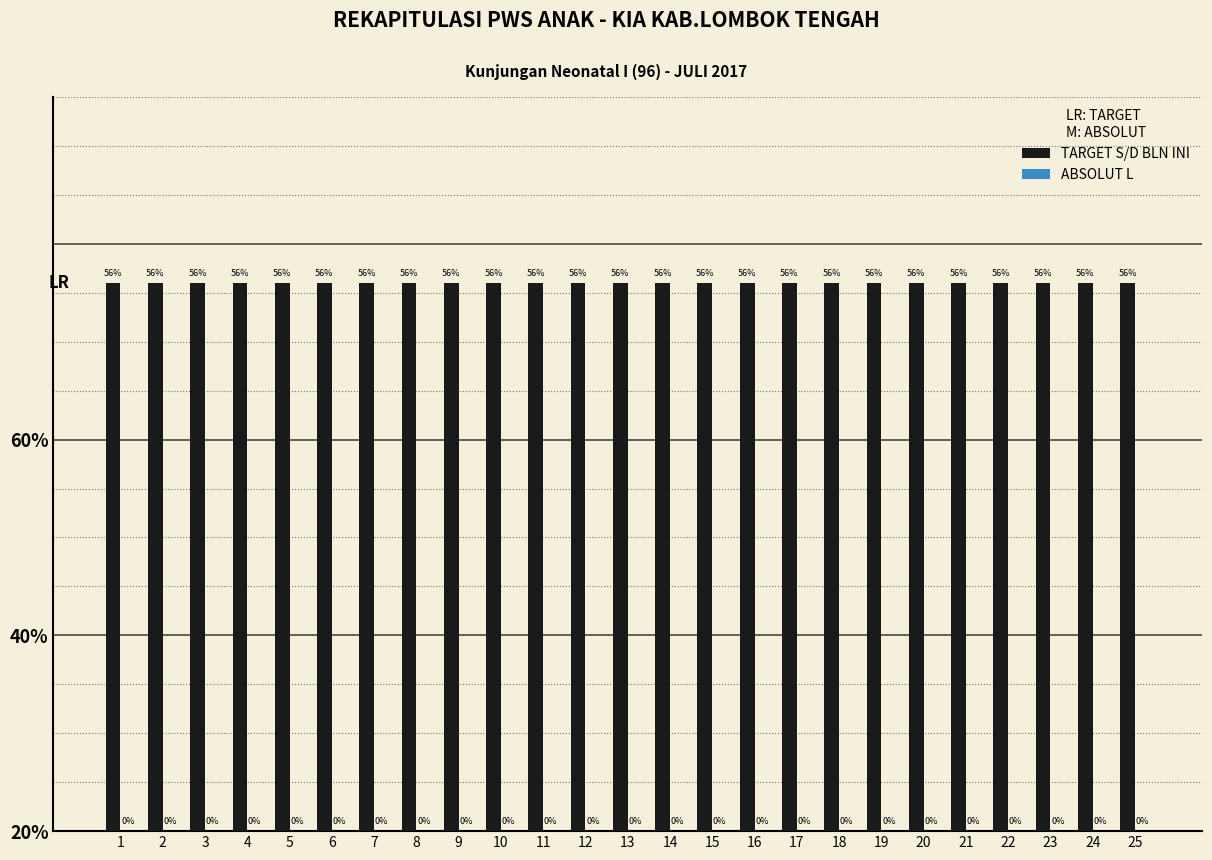

Are the bars horizontal?

No